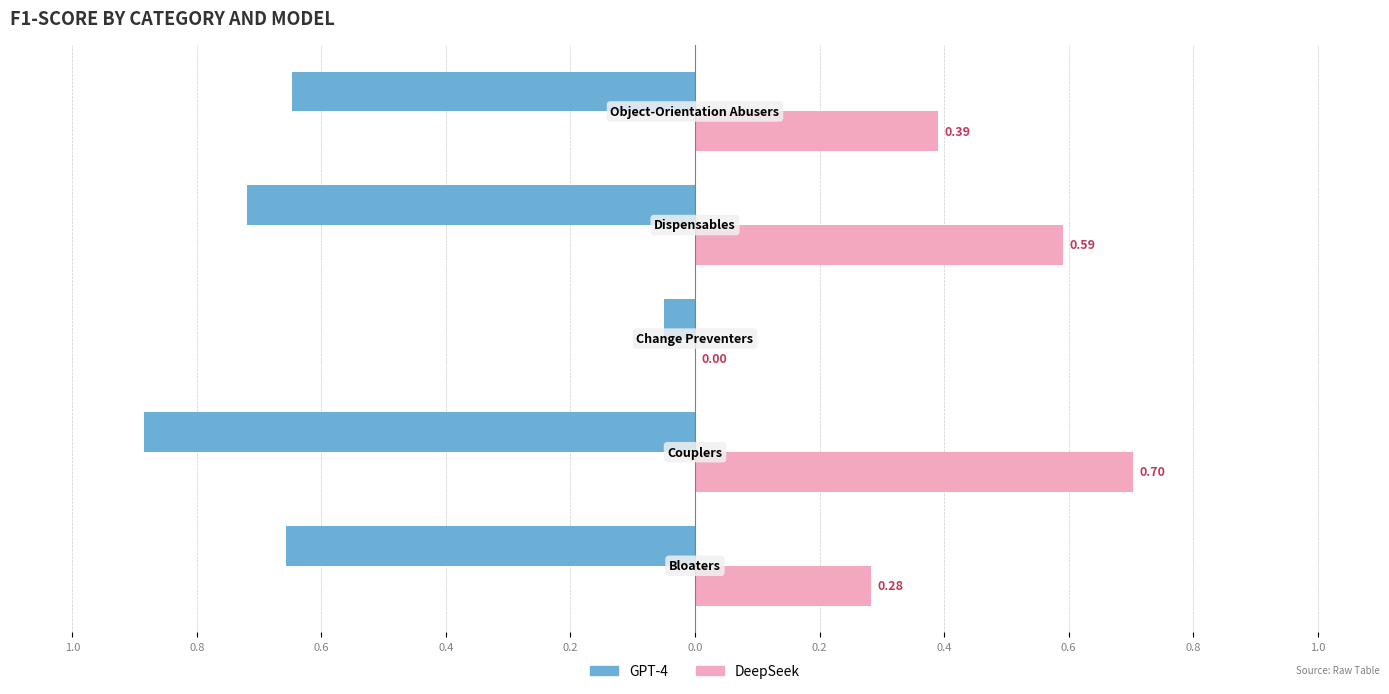

What is the difference between the maximum and minimum values in the DeepSeek series?

0.7